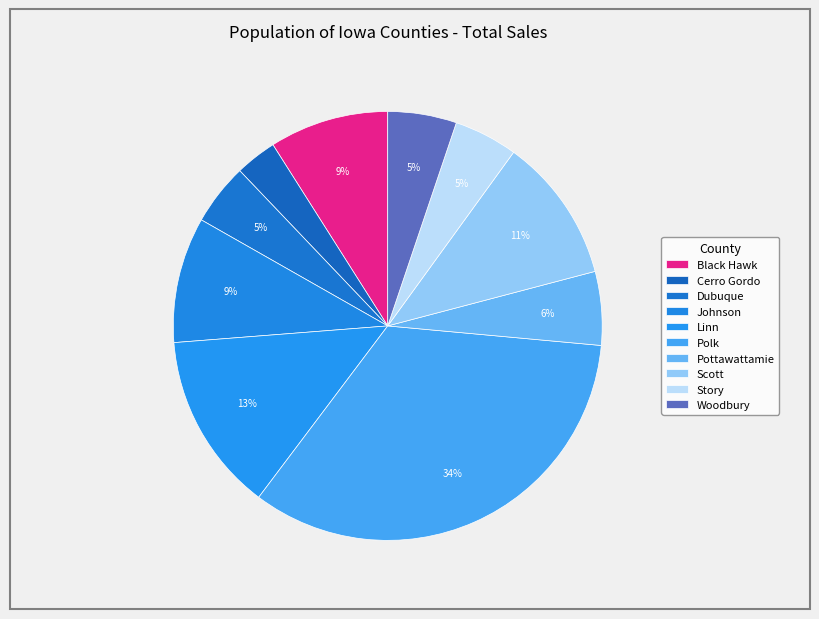

Which category has the biggest portion of the pie?

Polk